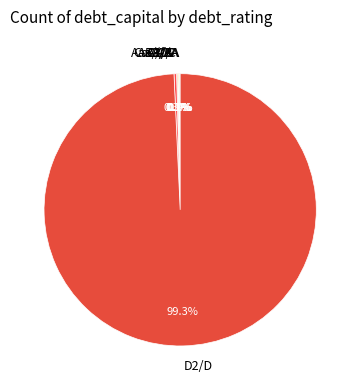

Which slice is the largest?

D2/D